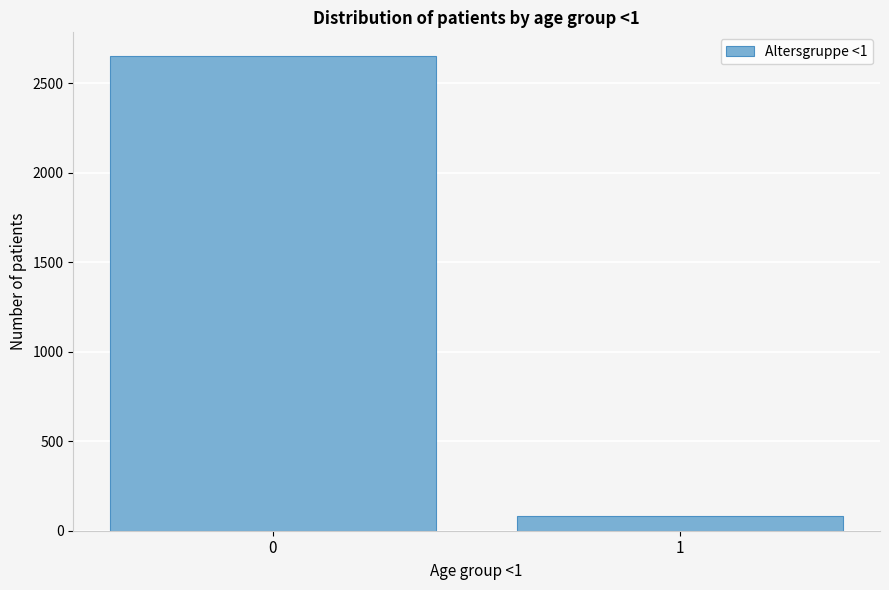

Reading right to left, what are all the values shown in this chart?

1=81	0=2653